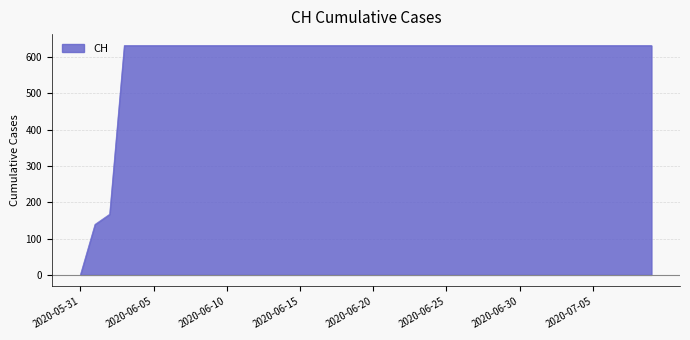

How many lines are shown in the chart?

1